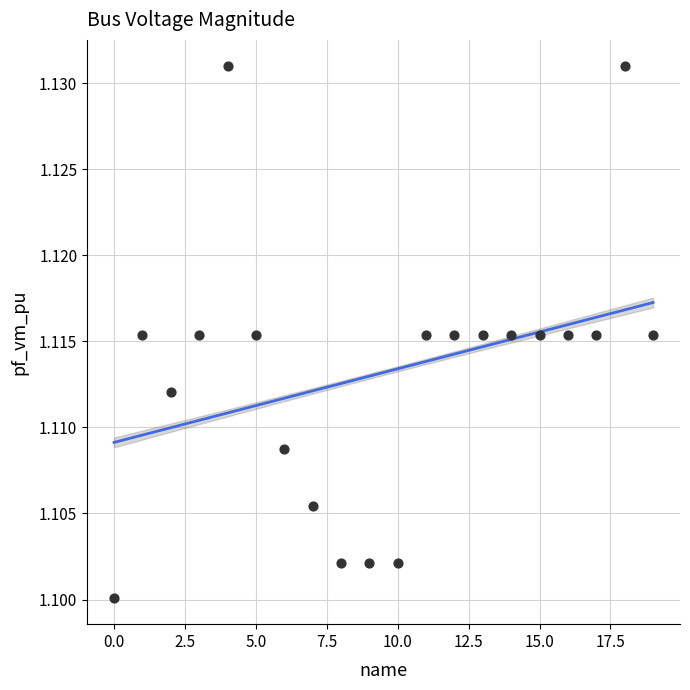

What is the range of X values (max minus min)?

19.0